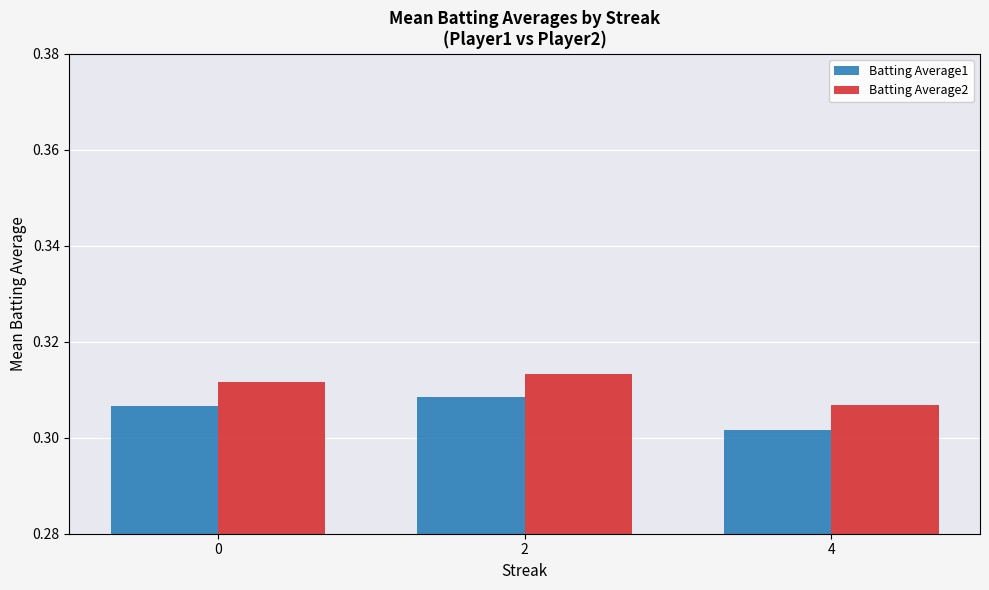

Are the bars horizontal?

No